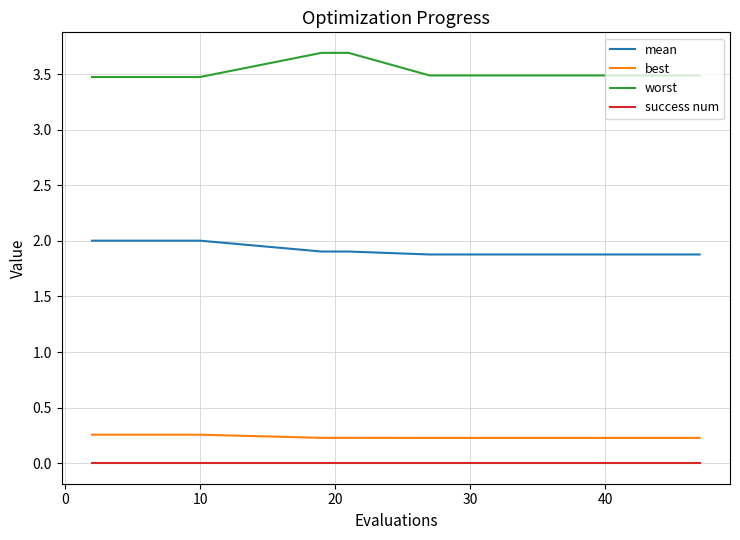

True or false: mean and worst cross at least once.

False